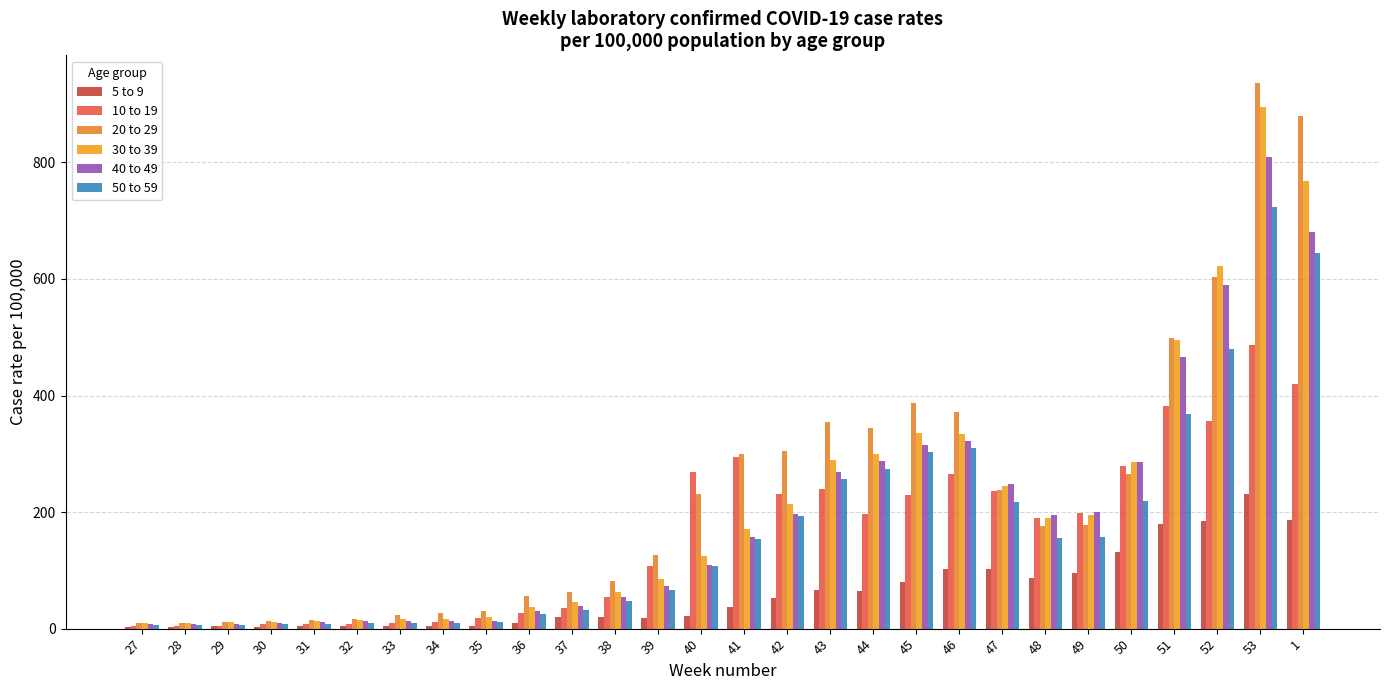

How many groups of bars are there?

28